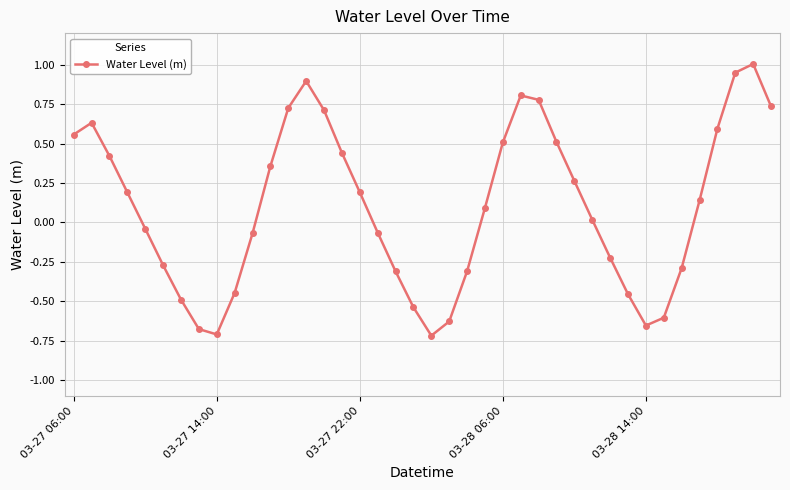

What is the greatest value displayed?

1.0